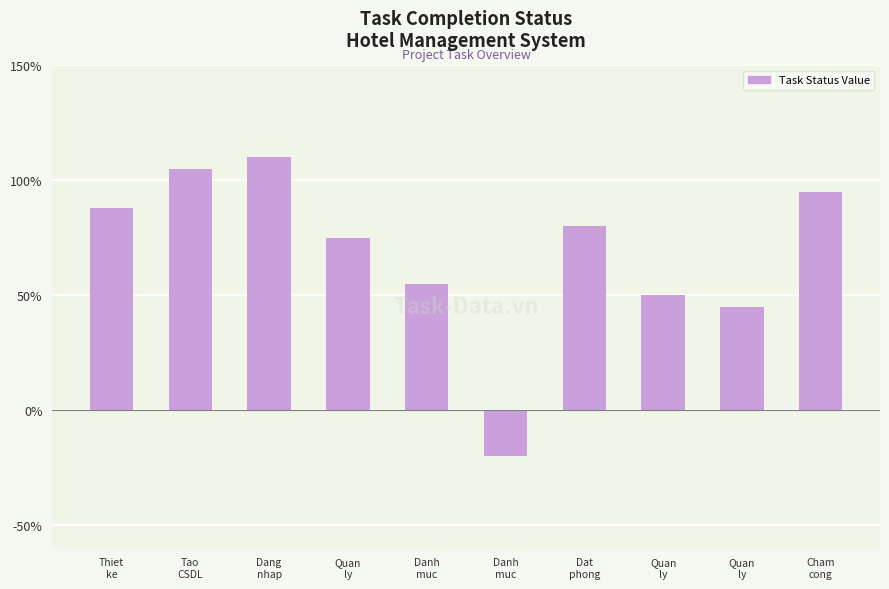

What is the difference between the maximum and minimum values?

130